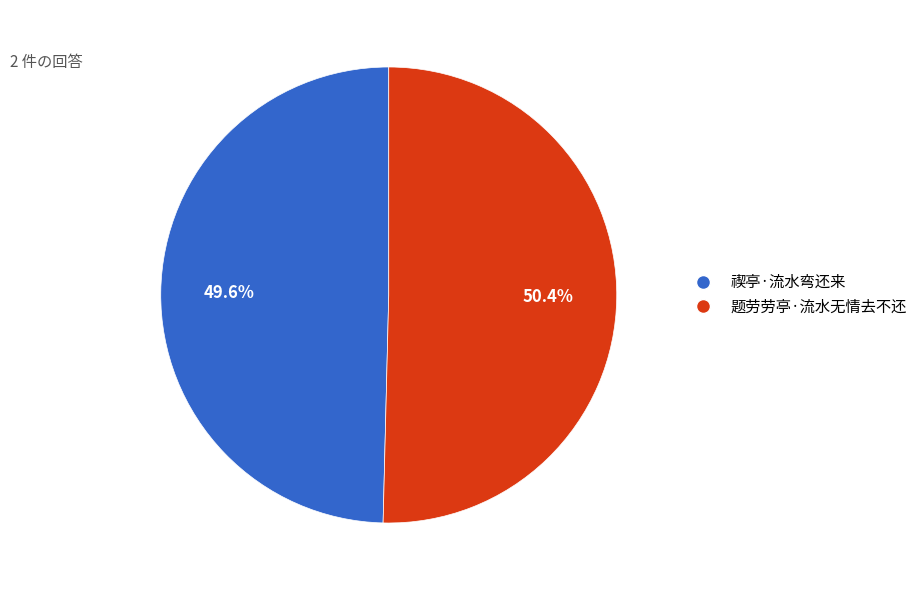

Do 题劳劳亭·流水无情去不还 and 禊亭·流水弯还来 together represent more than half of the pie?

Yes